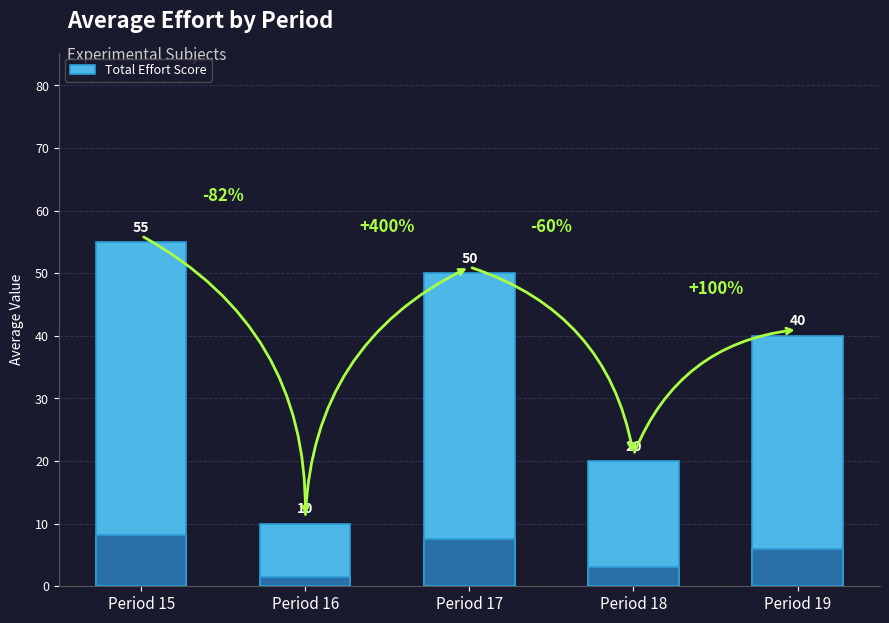

What is the difference between the values at Period 17 and Period 16?

40